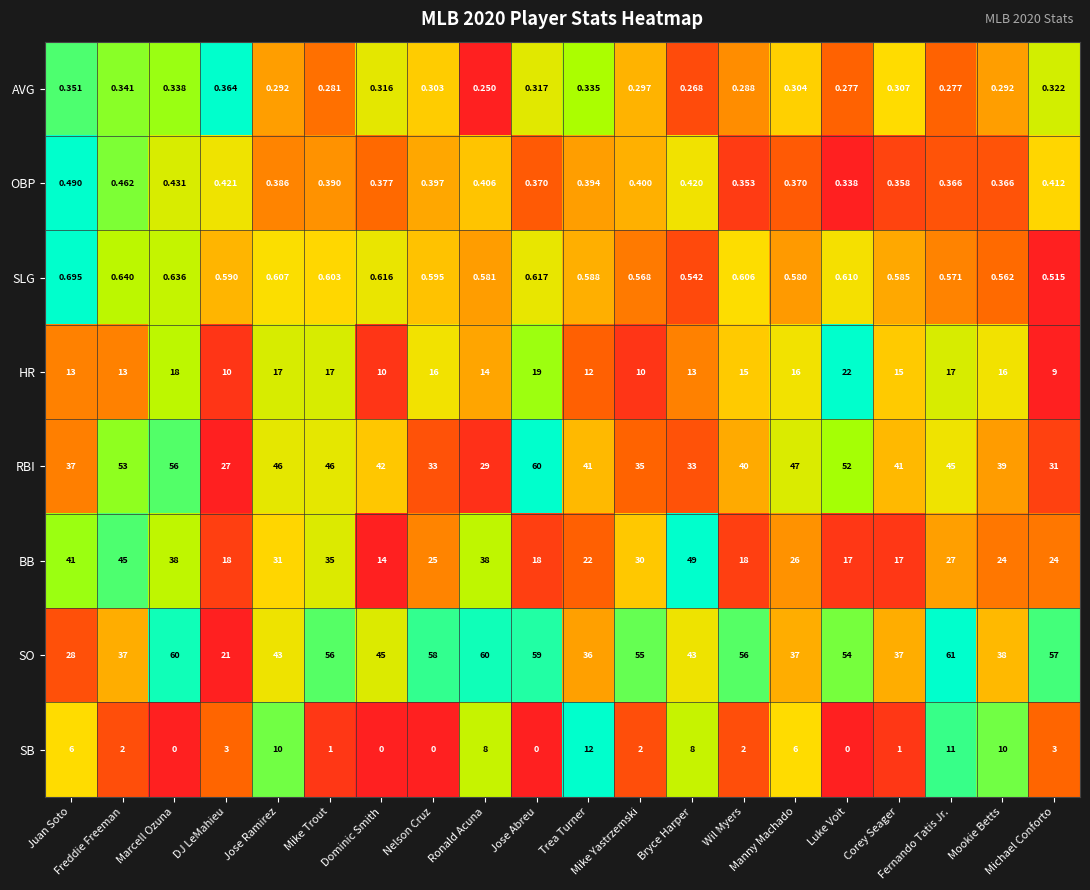

Rank the series by their maximum value, from highest to lowest.

SO, RBI, BB, HR, SB, SLG, OBP, AVG